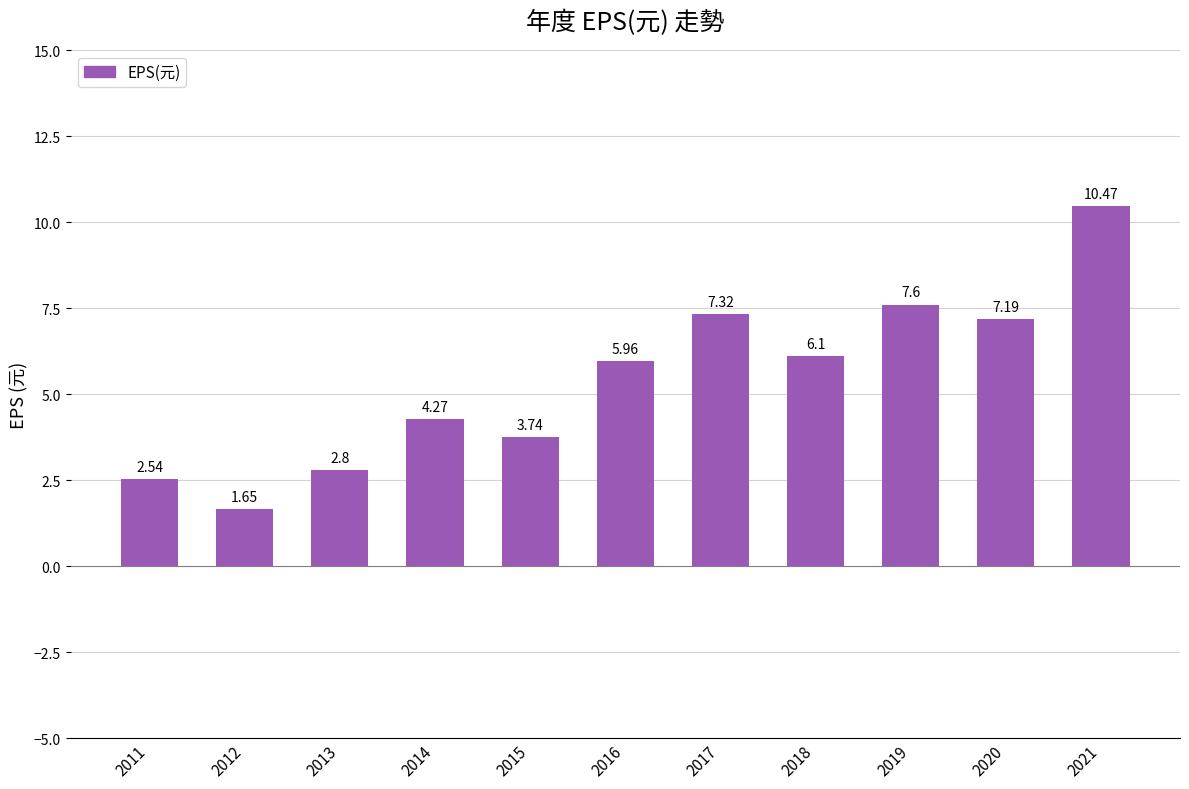

Approximately how many times larger is the value at 2017 compared to 2021?

0.7